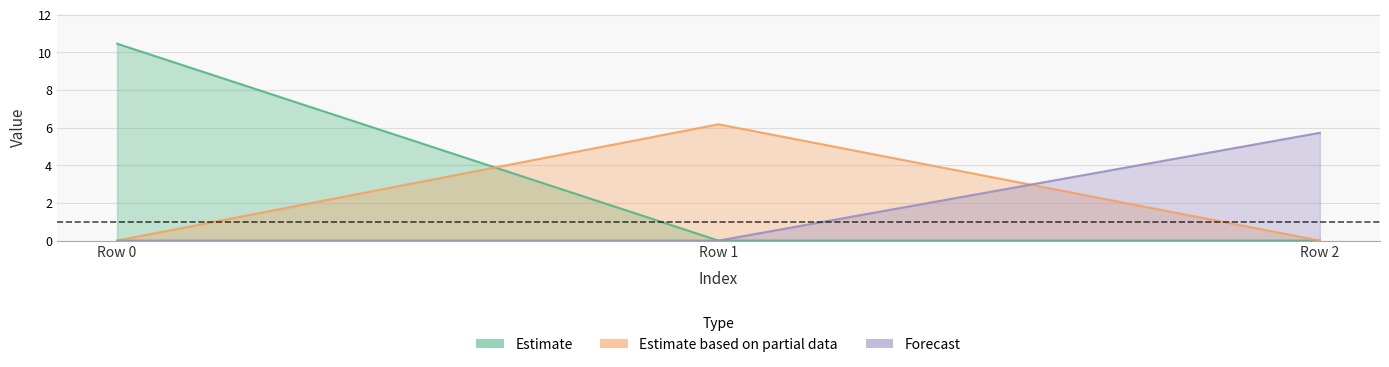

The col_2 series shows 2.0 at Row 2. True or false?

False